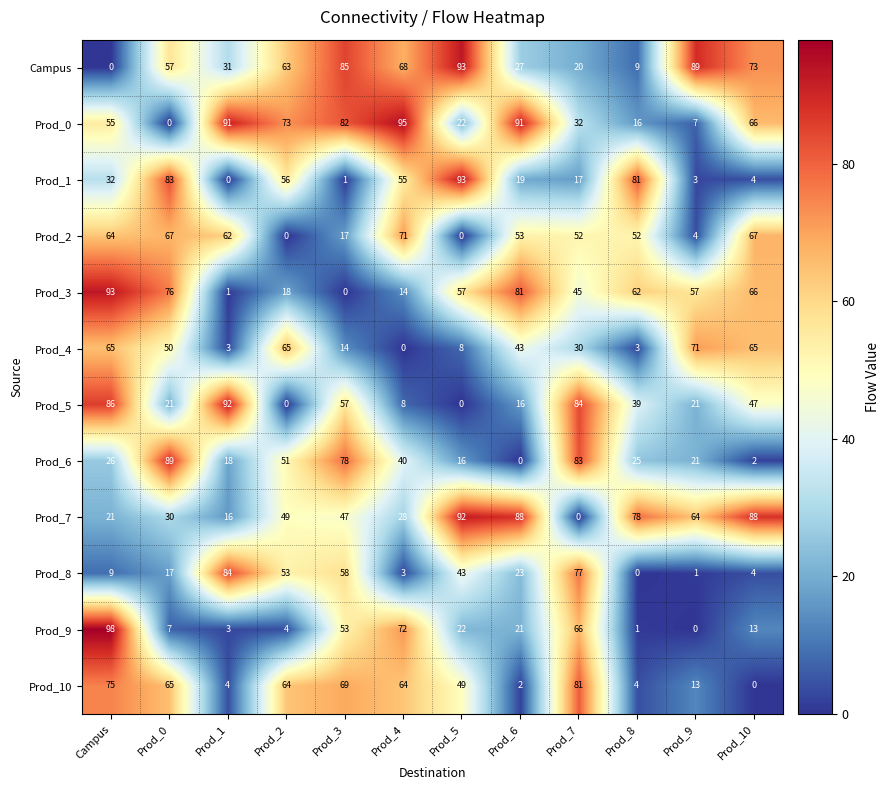

What is the difference between the maximum and minimum values in the Campus series?

93